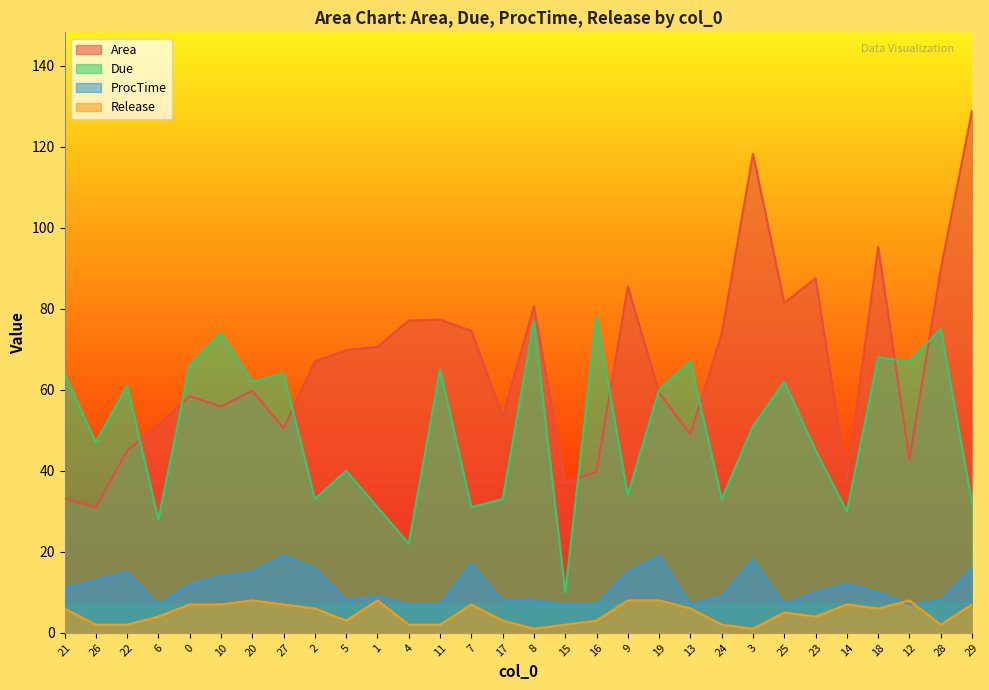

List the series in order of their peak value, lowest first.

Release, ProcTime, Due, Area